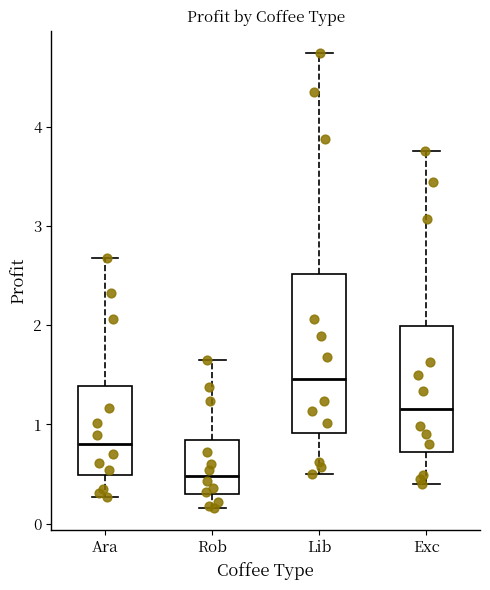

Reading left to right, transcribe this box plot: for each box, give where its median line is, the range the box spans, and where its two whiskers end, as read against the y-axis. The values are not printed on the chart, so give them approximately, as read against the axis.

Ara: median 0.8, box 0.5 to 1.4, whiskers 0.3 to 2.7
Rob: median 0.5, box 0.3 to 0.8, whiskers 0.2 to 1.6
Lib: median 1.5, box 0.9 to 2.5, whiskers 0.5 to 4.7
Exc: median 1.2, box 0.7 to 2.0, whiskers 0.4 to 3.8